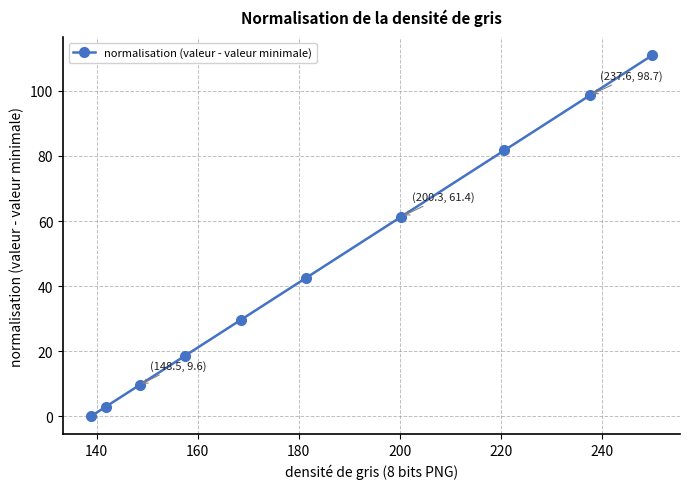

What is the sum of all values?

455.8